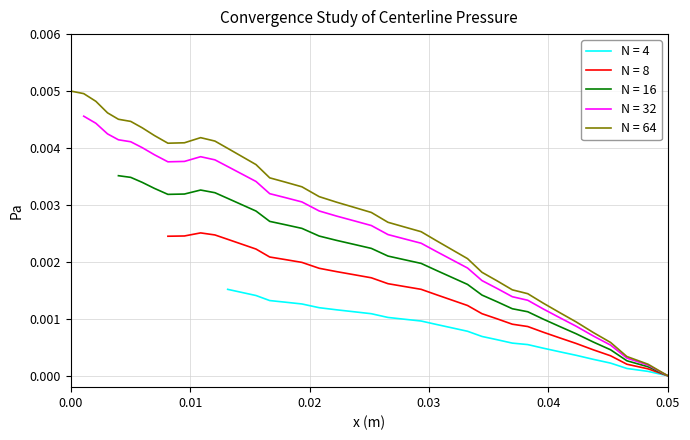

Which category has the lowest value in the N = 64 series?

0.05